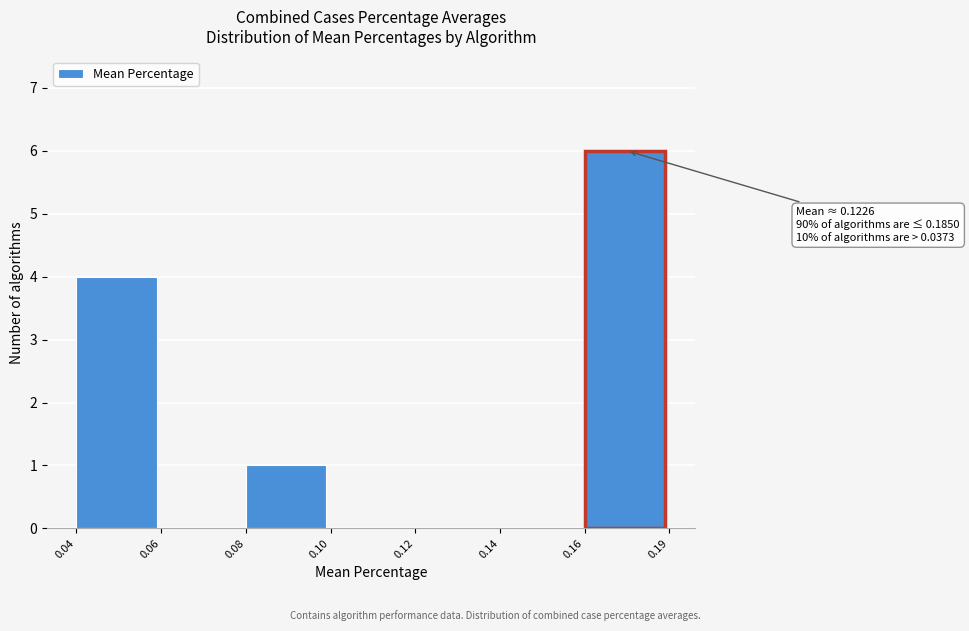

Reading left to right, what are all the values shown in this chart?

0.04=4	0.06=0	0.08=1	0.10=0	0.12=0	0.14=0	0.16=6